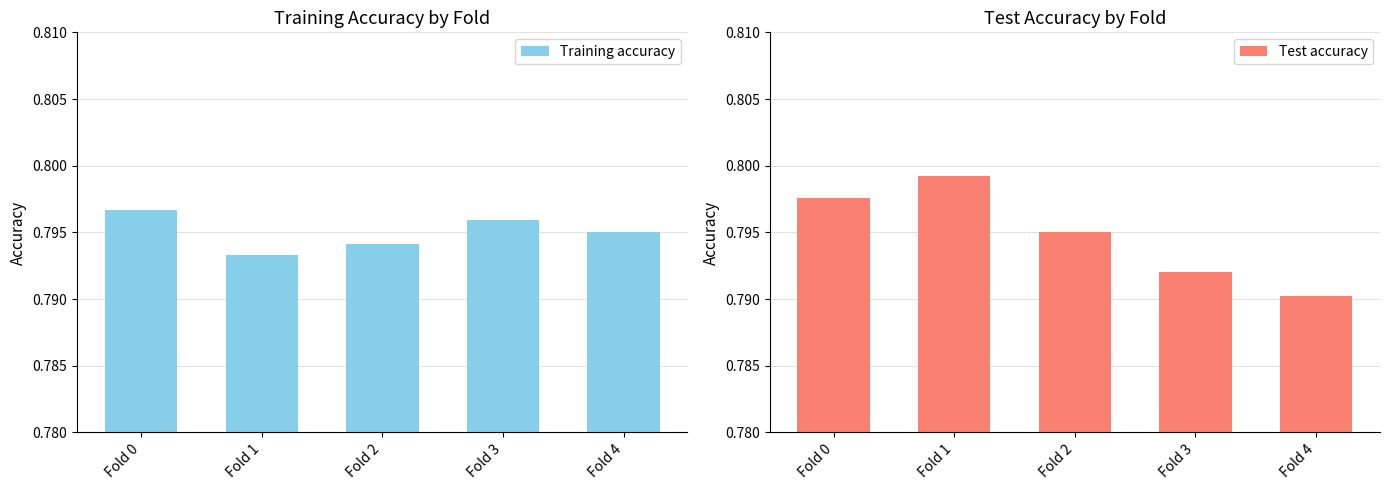

What is the value of the Training accuracy bar at the 4th from the left?

0.8